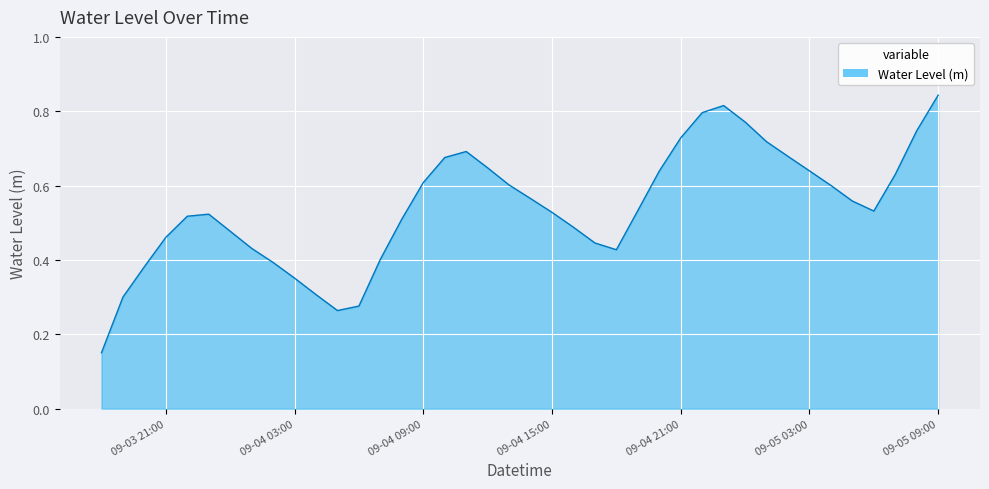

How many interior local valleys (lower than both neighbors) does the data have?

3